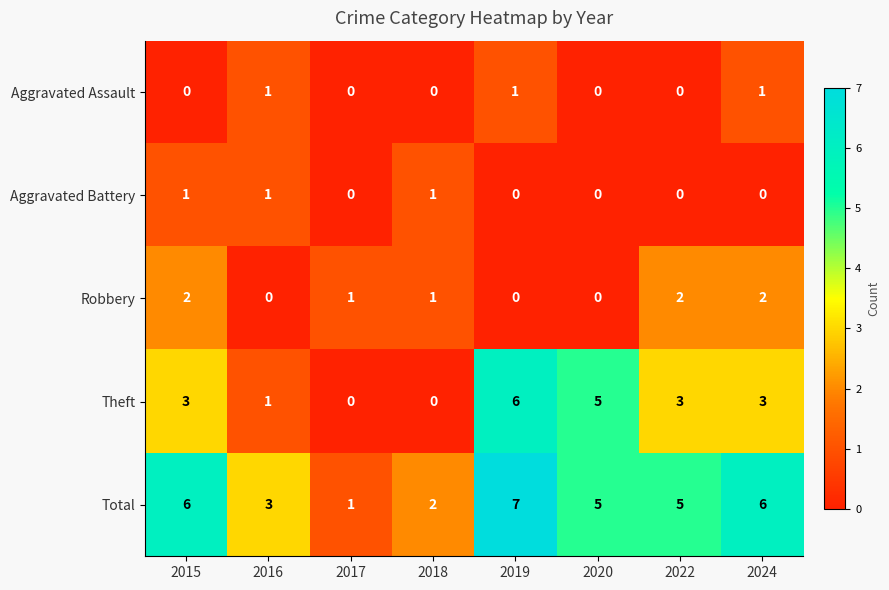

What is the sum of all Total values?

35